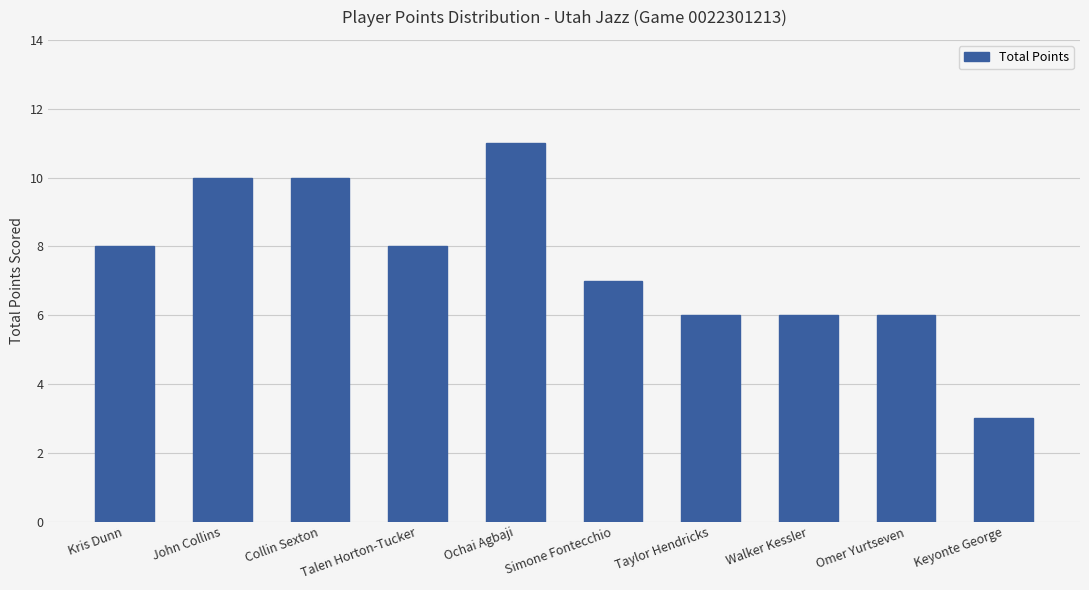

What is the label of the 9th bar from the left?

Omer Yurtseven